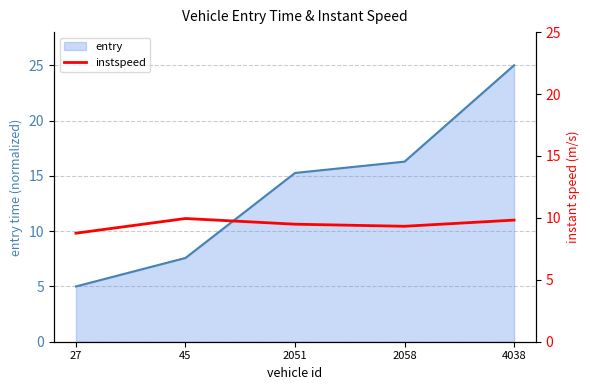

The entry series shows 16.3 at 2058. True or false?

True